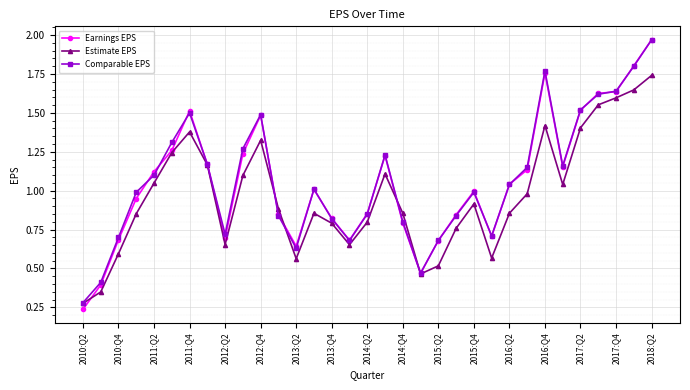

Which series has the largest range (max minus min)?

Earnings EPS